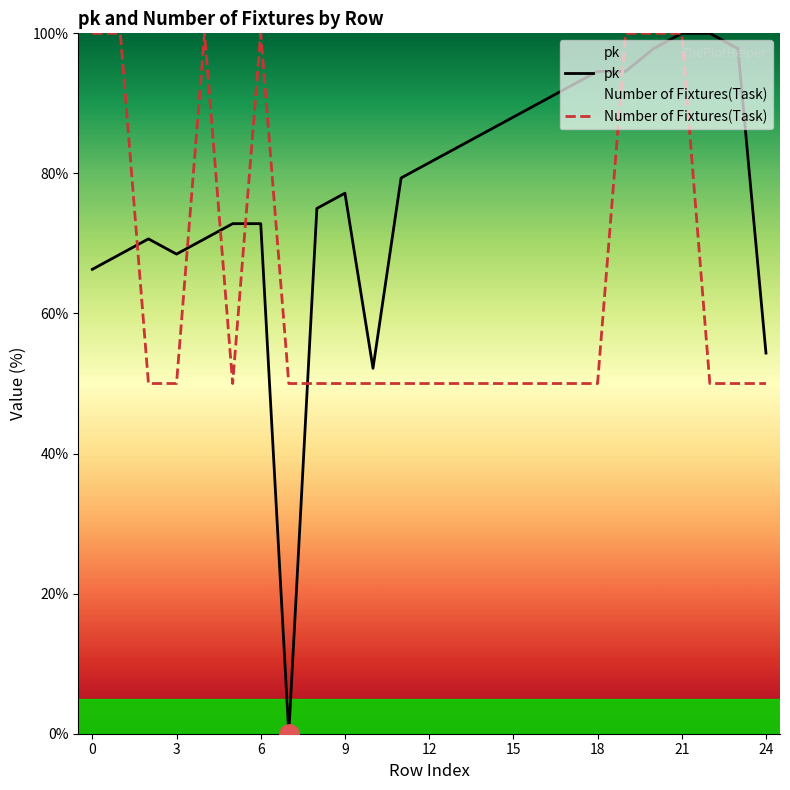

At which category is the sum across all series the highest?

21